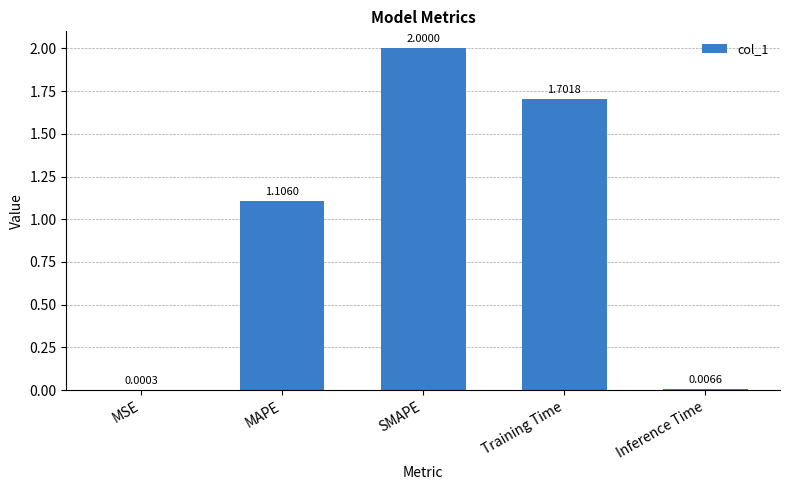

What is the sum of all values?

4.8